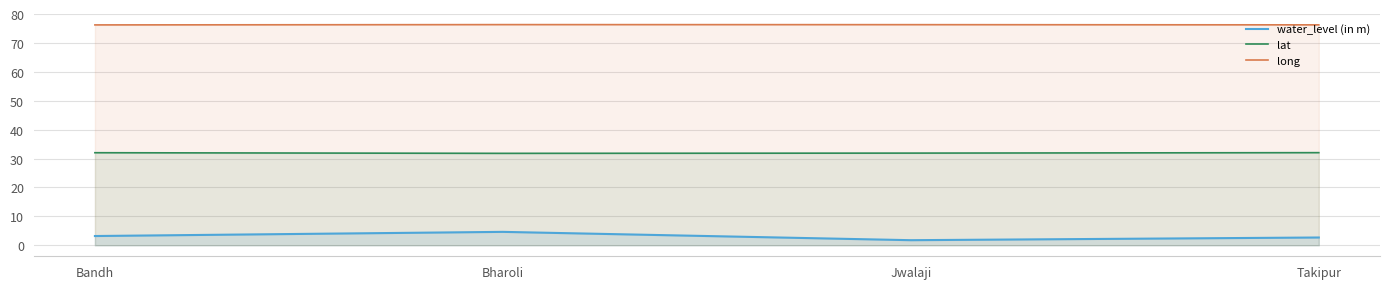

How many lines are shown in the chart?

3